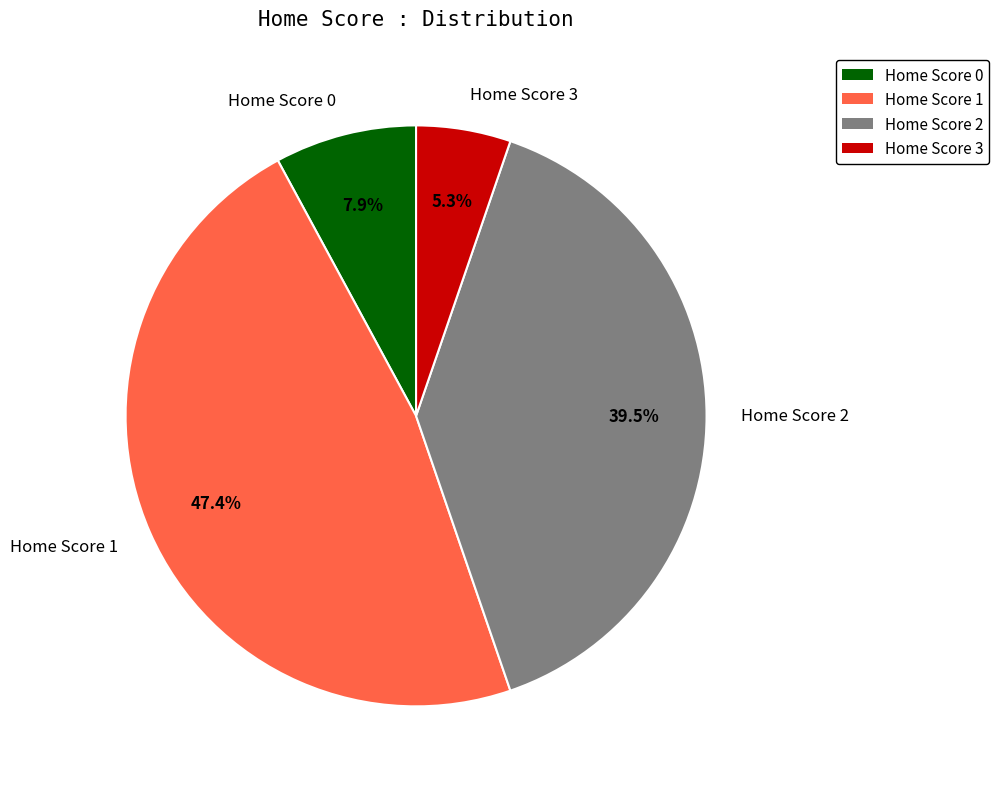

To the nearest percent, what is the difference between the largest and smallest slice percentages?

42%